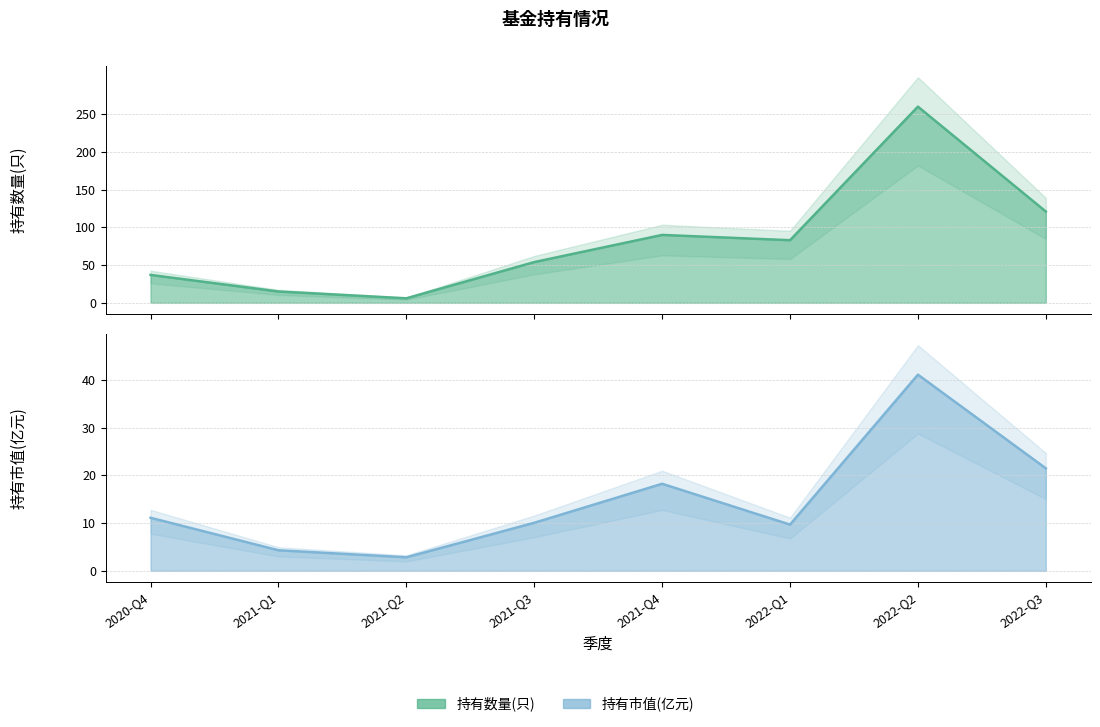

True or false: 持有市值(亿元) and 持有数量(只) intersect in this chart.

False